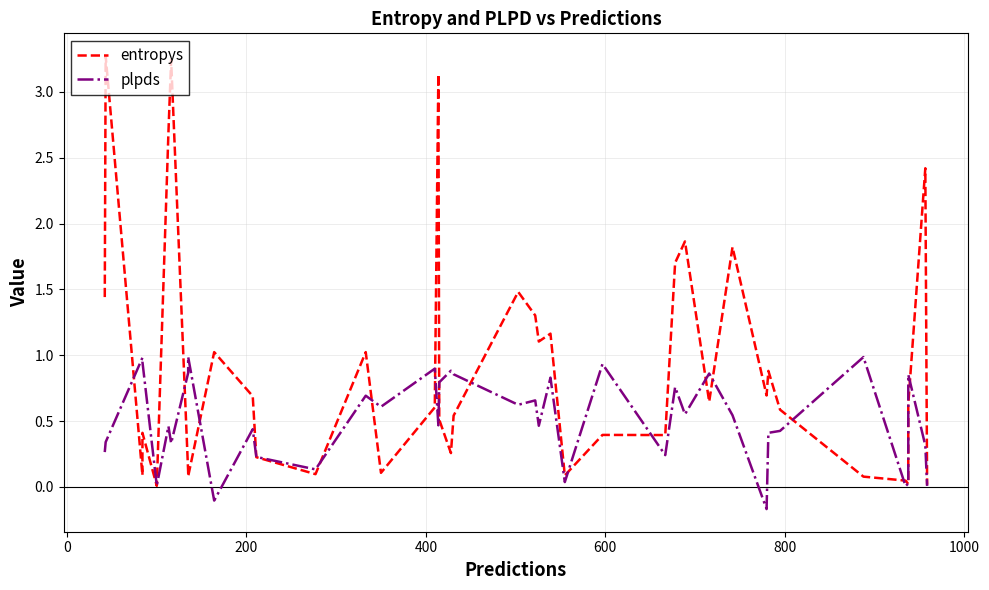

Is it true that plpds equals -0.1 at 9?

False